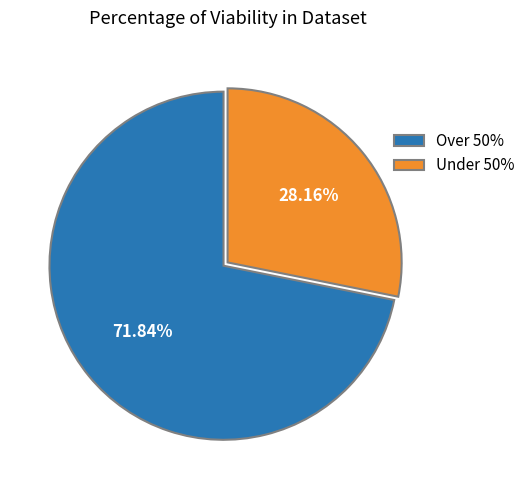

Approximately how many times larger is the value at Under 50% compared to Over 50%?

0.4